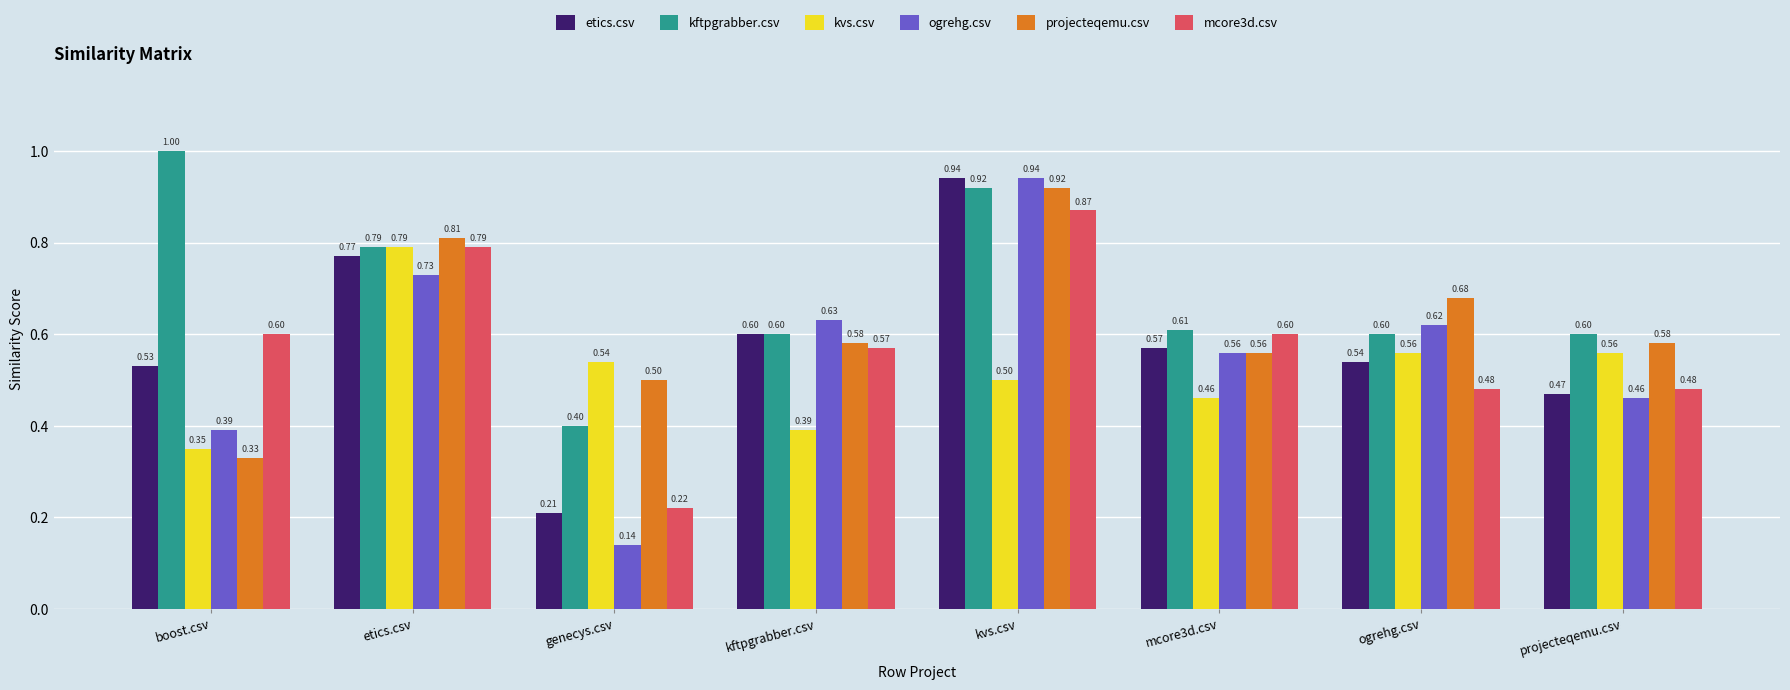

Rank the series at genecys.csv from lowest to highest value.

ogrehg.csv, etics.csv, mcore3d.csv, kftpgrabber.csv, projecteqemu.csv, kvs.csv